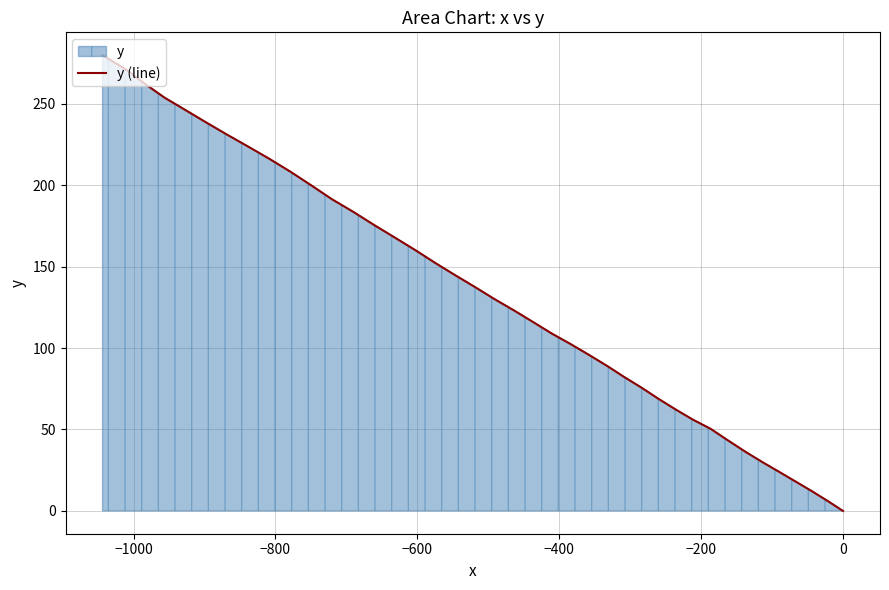

What is the greatest value displayed?

279.8